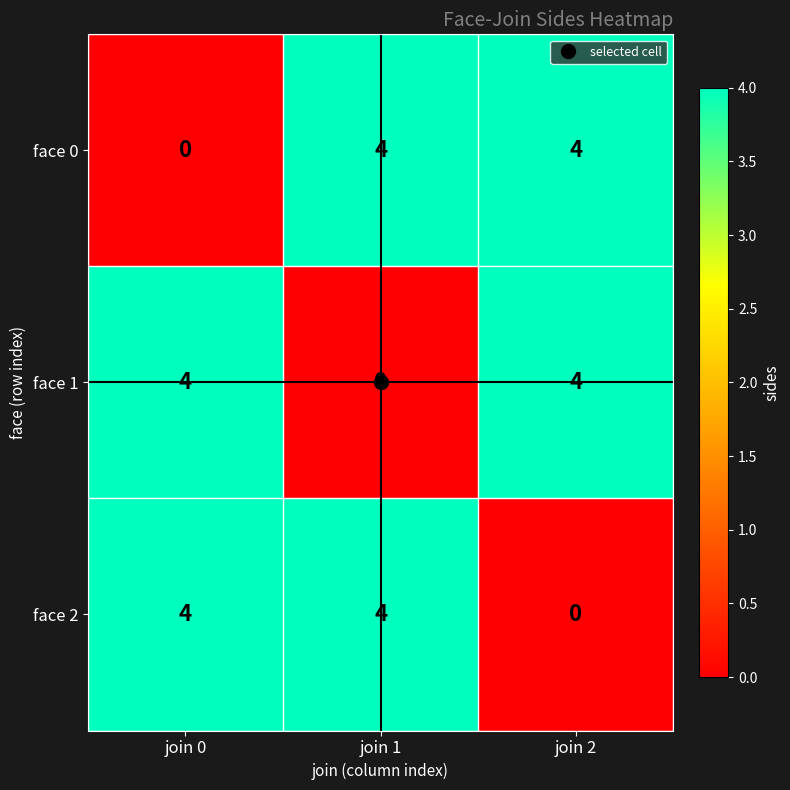

Read the face 2 value at join 1.

4